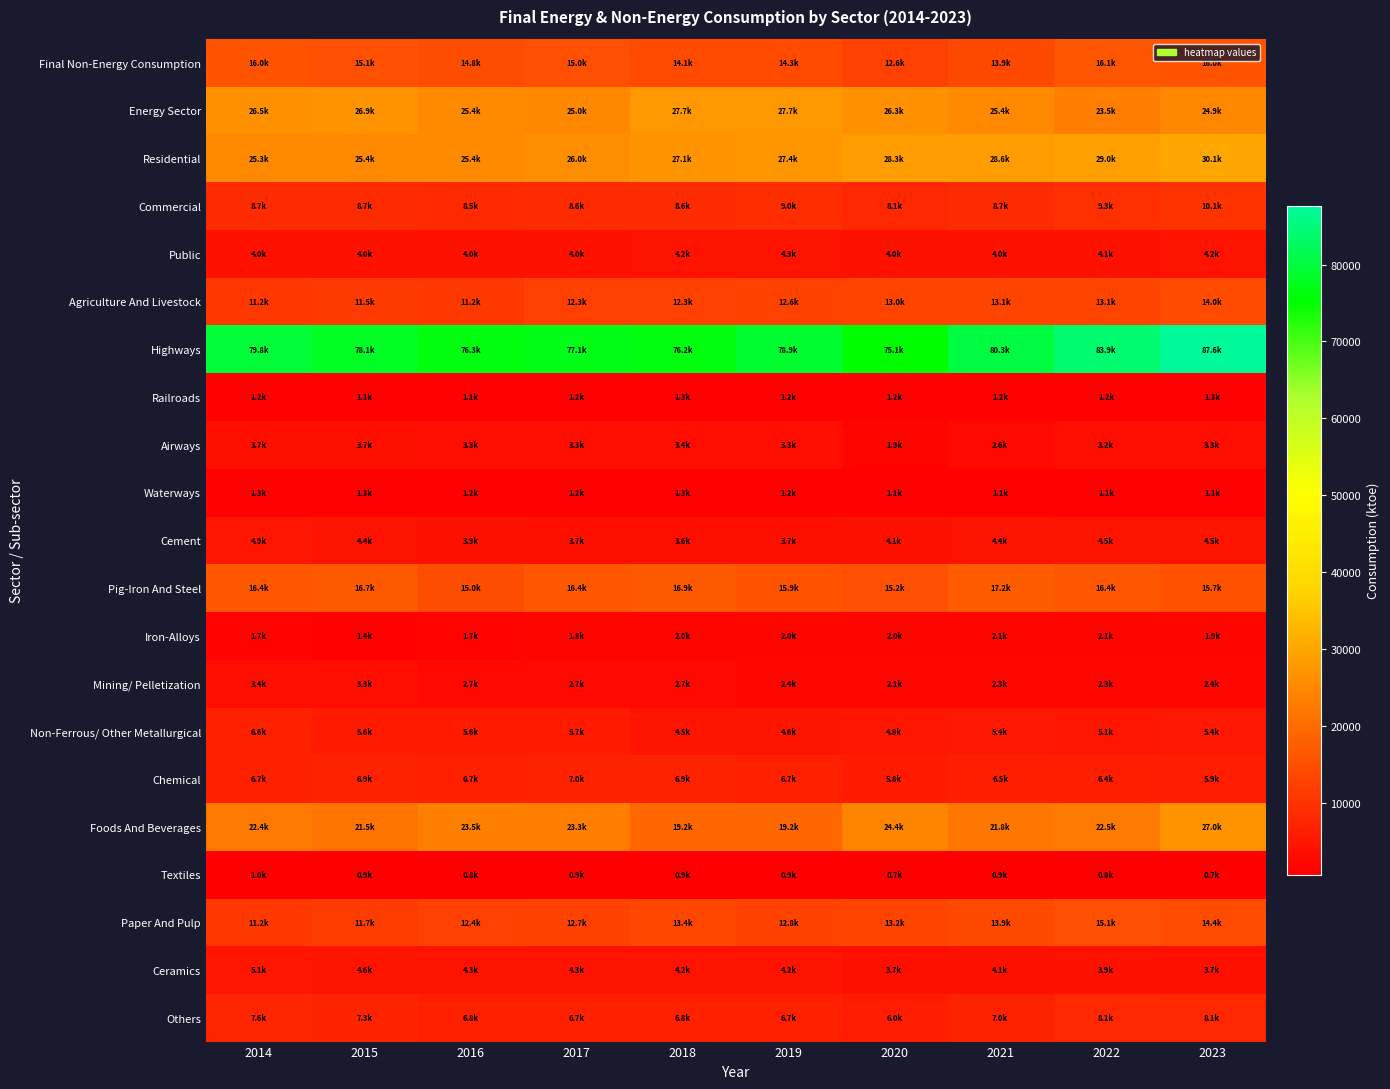

What is the spread (max minus min) of values at 2023?

86894.2